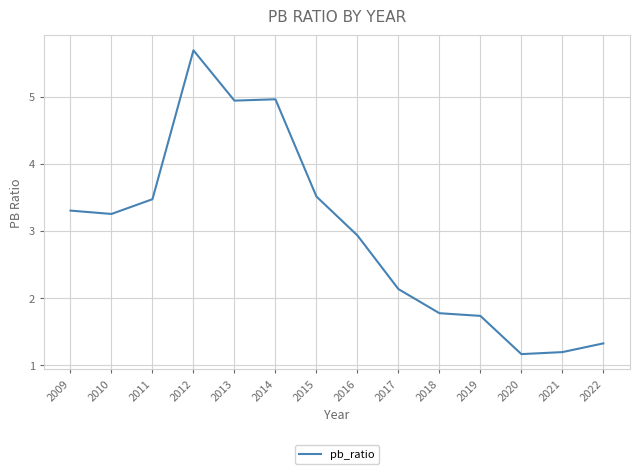

Reading left to right, extract all data points from this chart.

2022=1.3	2021=1.2	2020=1.2	2019=1.7	2018=1.8	2017=2.1	2016=2.9	2015=3.5	2014=5.0	2013=4.9	2012=5.7	2011=3.5	2010=3.2	2009=3.3